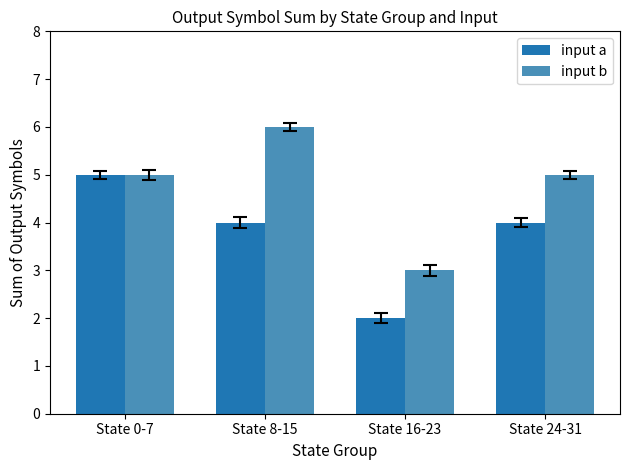

How many data points does each series have?

4